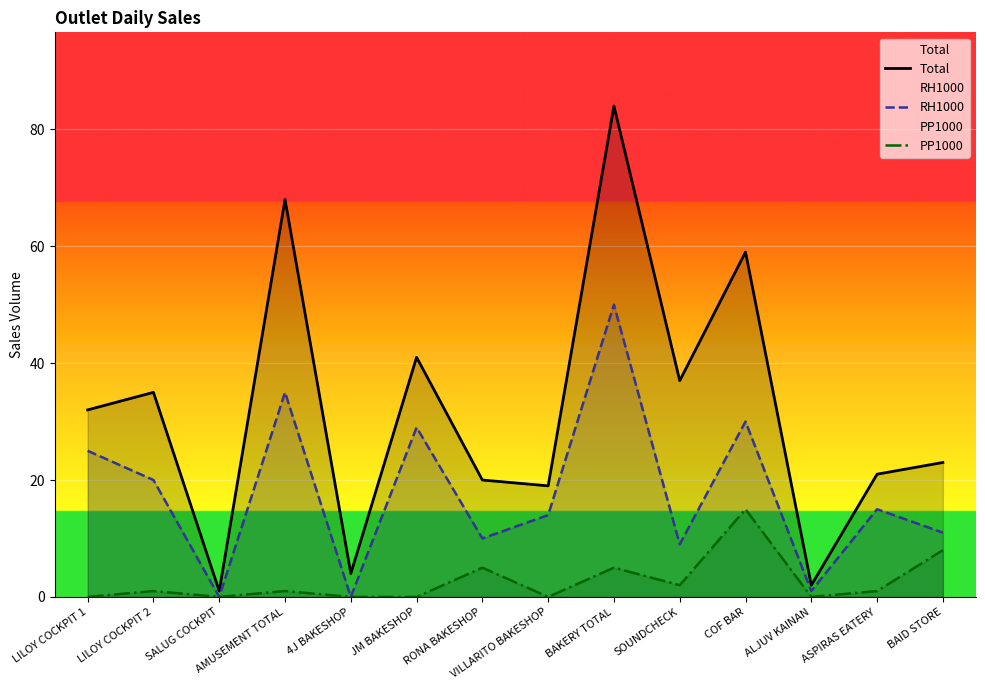

Is the value of RH1000 at VILLARITO BAKESHOP greater than the value of PP1000 at LILOY COCKPIT 2?

Yes